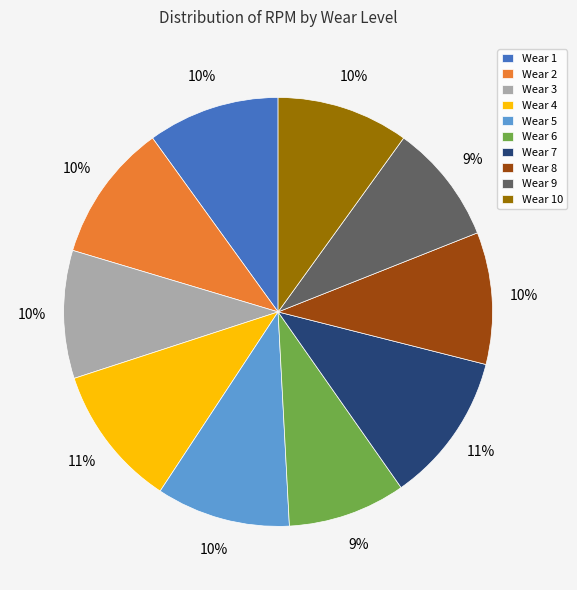

Is it true that Wear 2 is 10% of the pie?

True